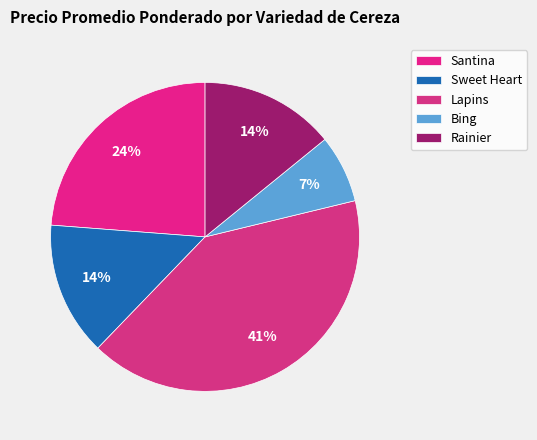

Count the number of slices in the pie.

5